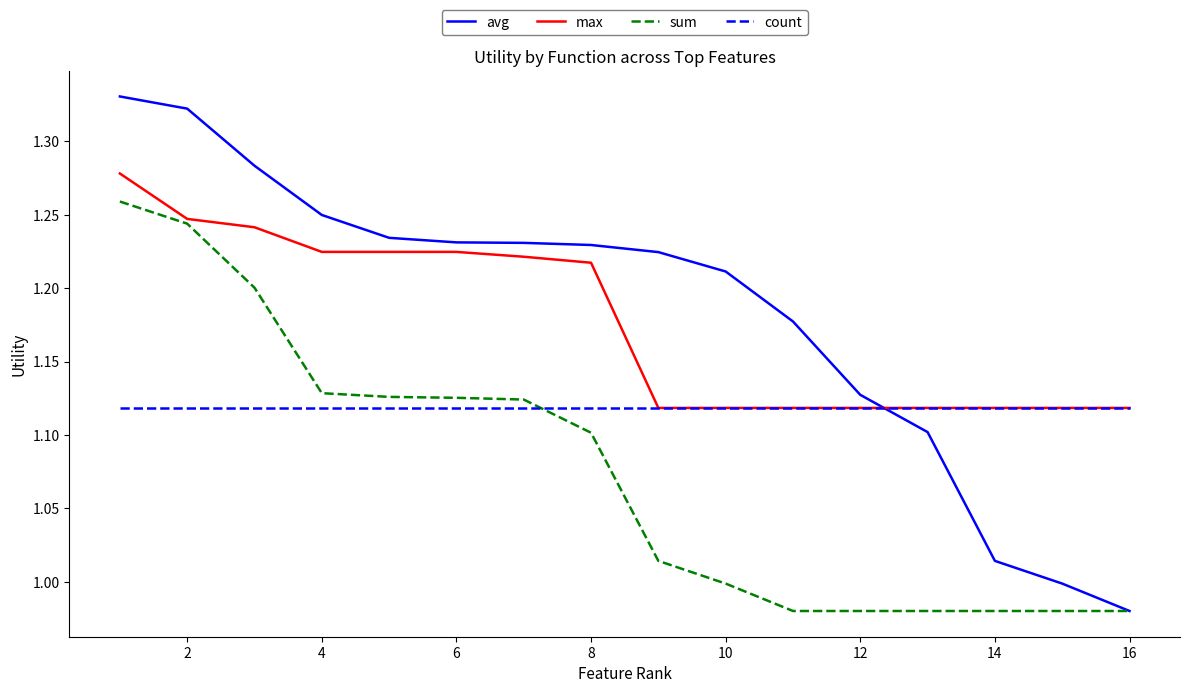

Which series ends up on top after the final intersection of max and avg?

max